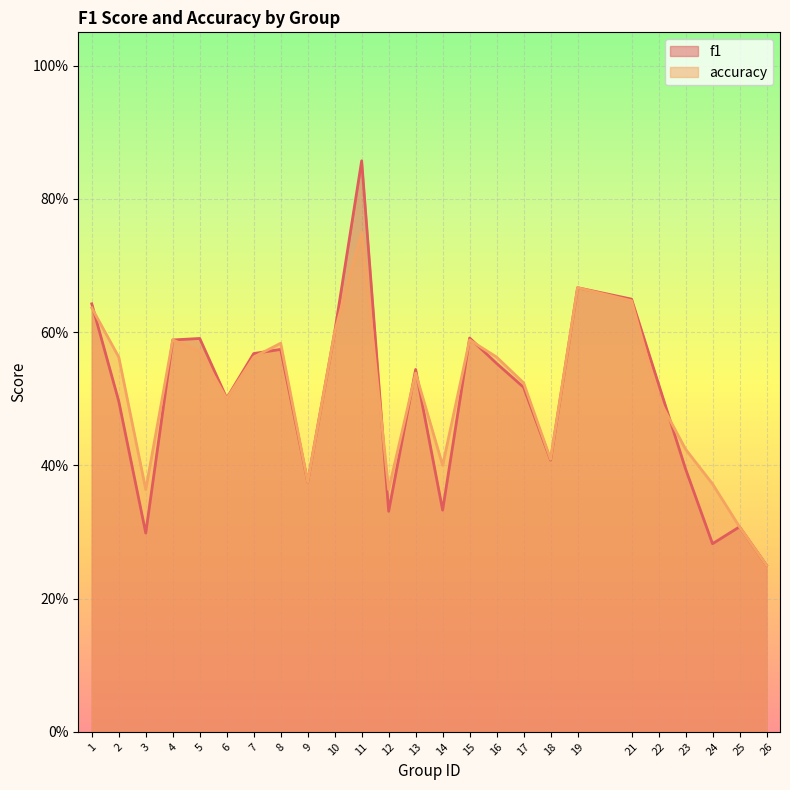

Reading left to right, what are all the values shown in this chart?

f1: 0.6	0.5	0.3	0.6	0.6	0.5	0.6	0.6	0.4	0.6	0.9	0.3	0.5	0.3	0.6	0.6	0.5	0.4	0.7	0.6	0.5	0.4	0.3	0.3	0.2
accuracy: 0.6	0.6	0.4	0.6	0.6	0.5	0.6	0.6	0.4	0.6	0.8	0.4	0.5	0.4	0.6	0.6	0.5	0.4	0.7	0.6	0.5	0.4	0.4	0.3	0.2